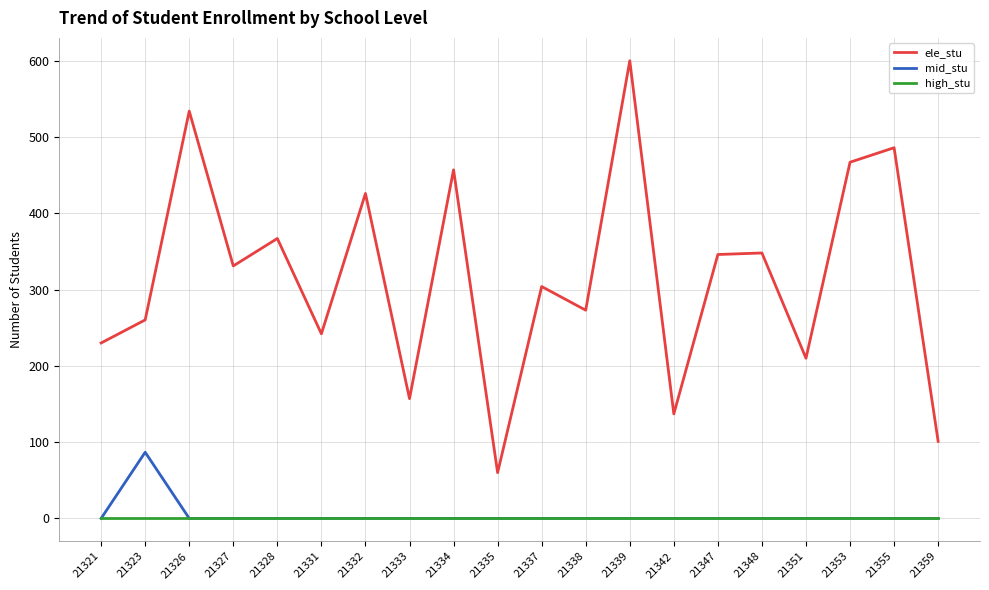

Which series has the widest spread of values?

ele_stu